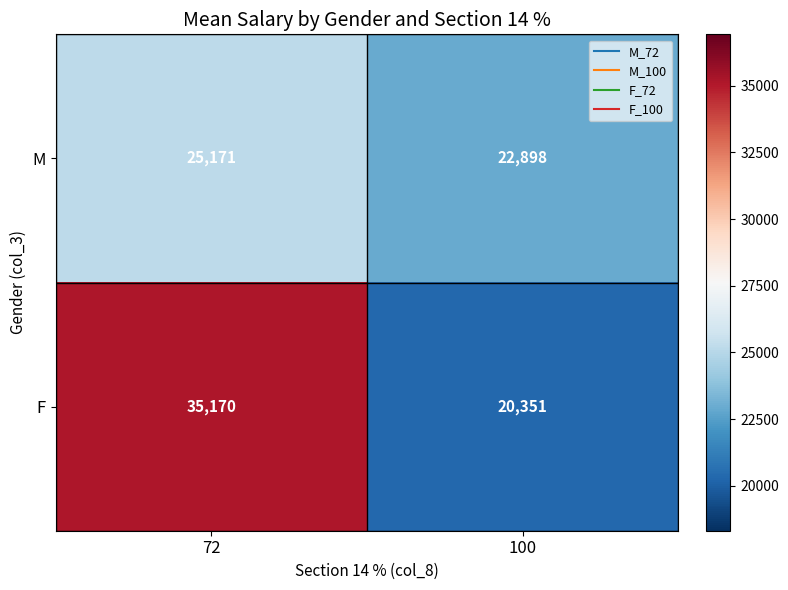

Which category has the highest value across all series?

72